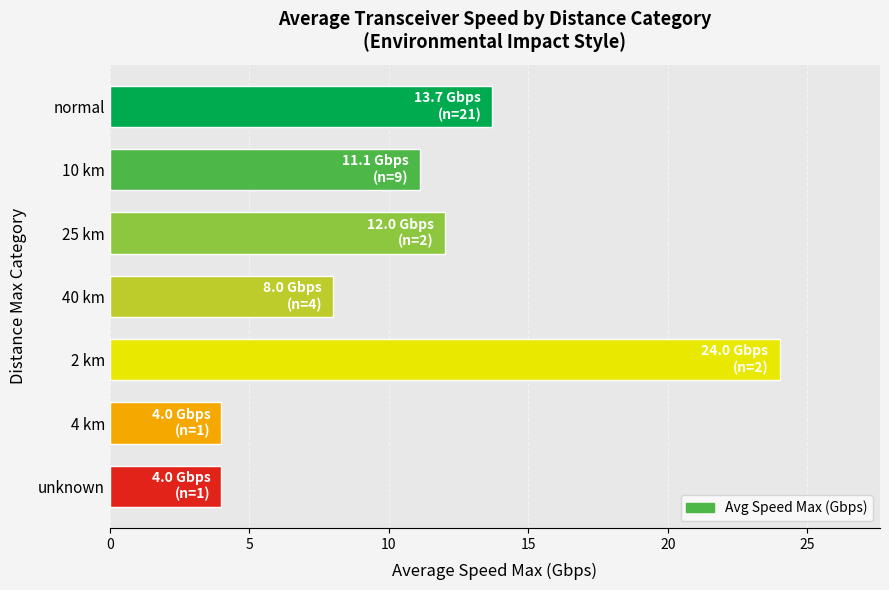

Does the chart contain any negative values?

No